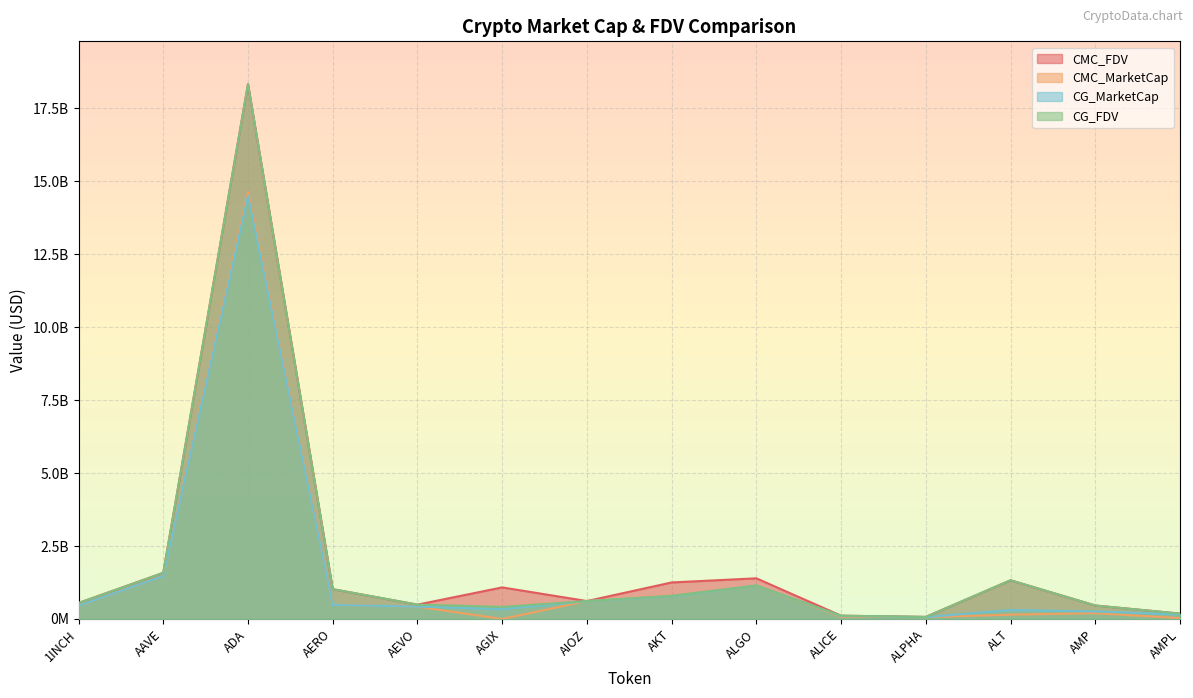

What are all the series names shown in the legend?

CMC_FDV, CMC_MarketCap, CG_MarketCap, CG_FDV